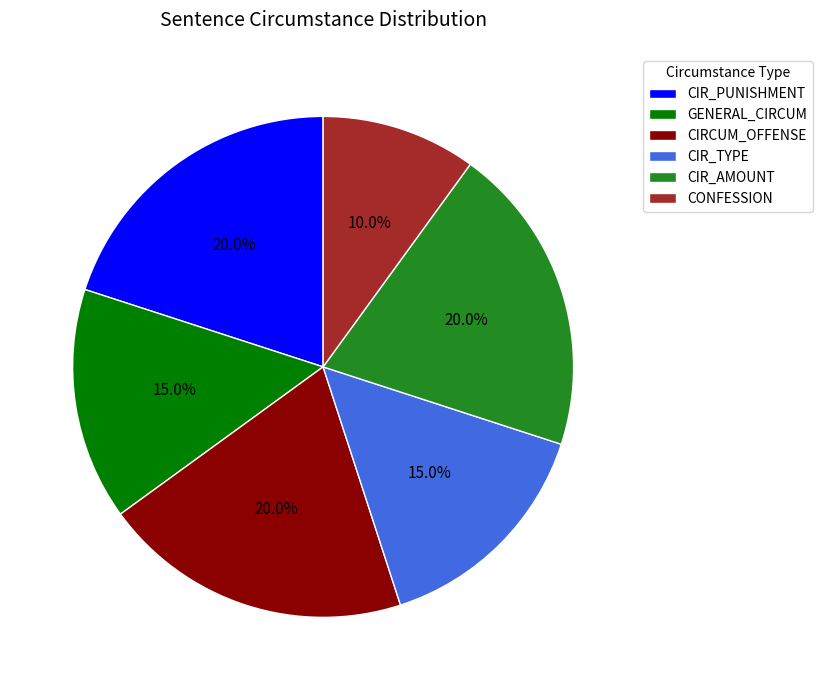

What is the ratio of the value at CIR_AMOUNT to the value at CONFESSION?

2.0